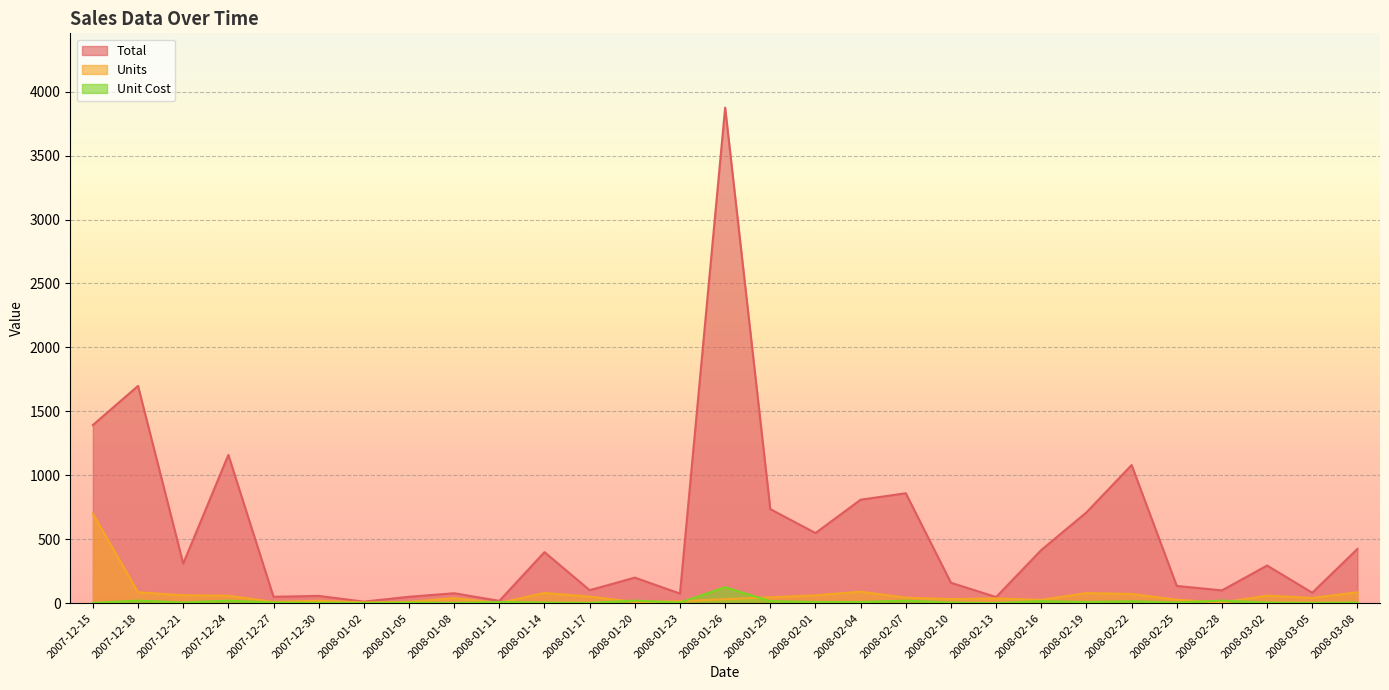

What is the value of the Units point at the 1st from the left?

700.0